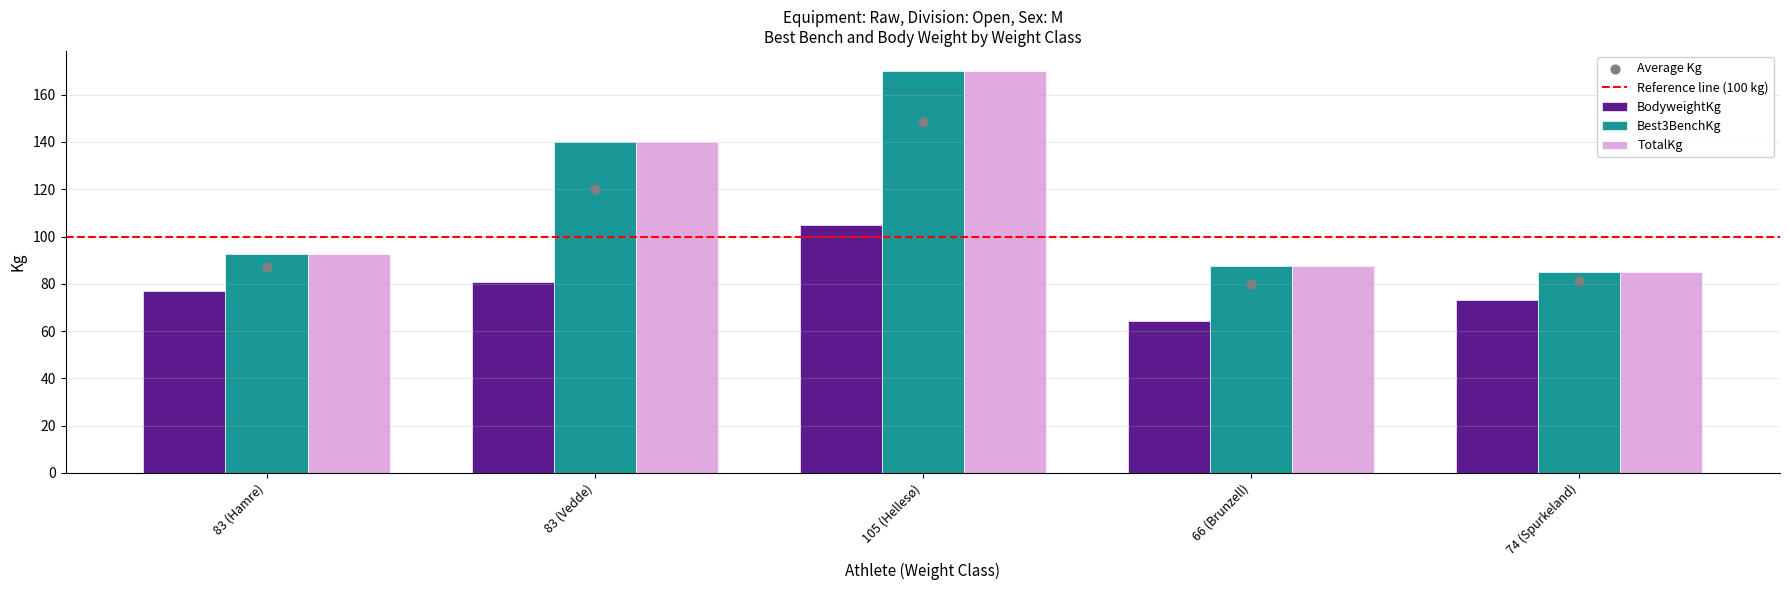

What are all the series names shown in the legend?

BodyweightKg, Best3BenchKg, TotalKg